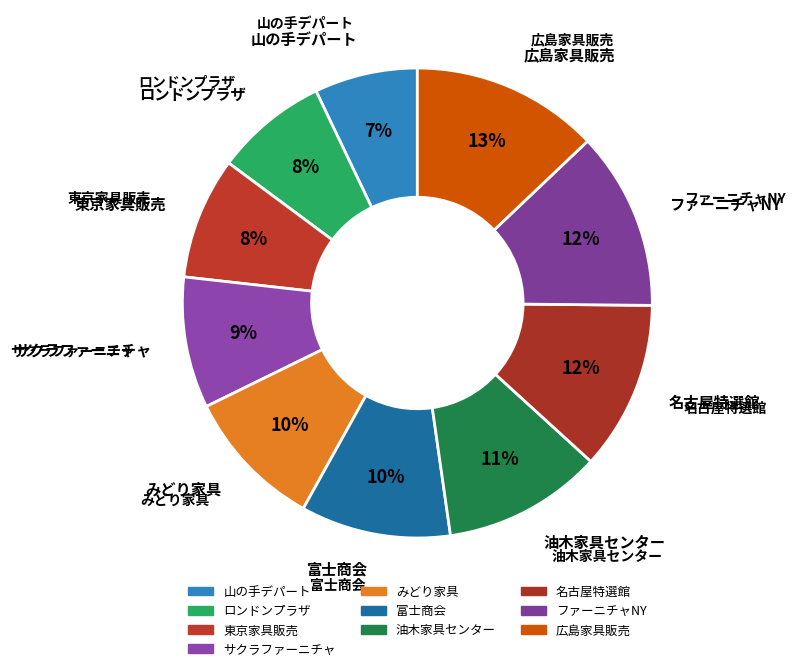

True or false: 富士商会 accounts for 4% of the total.

False